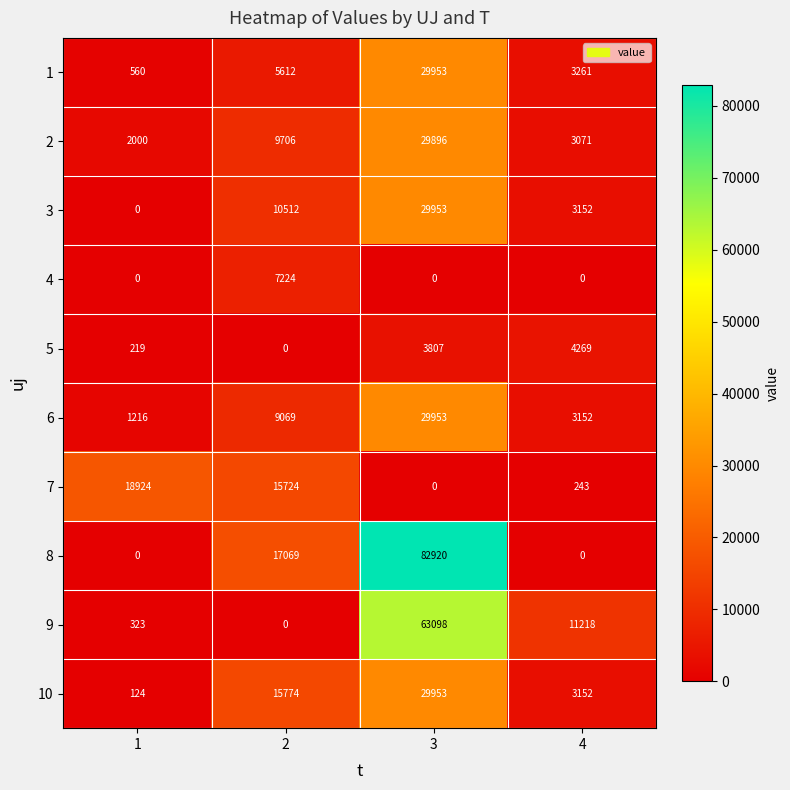

How many series are shown in this chart?

10